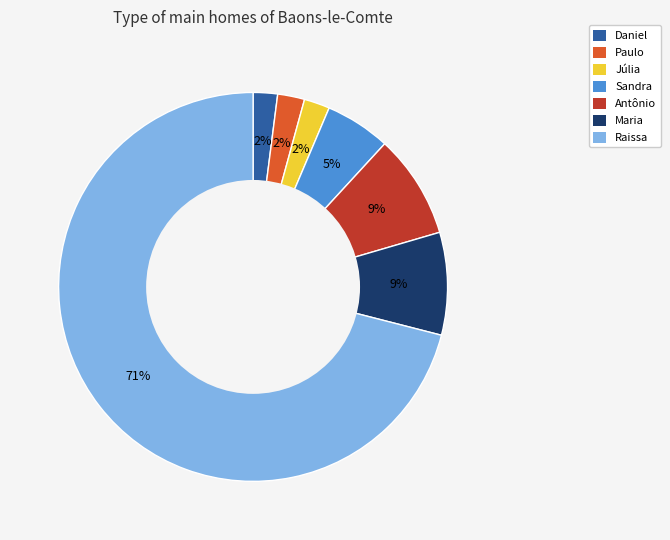

Combined, do Paulo and Antônio account for over 50%?

No